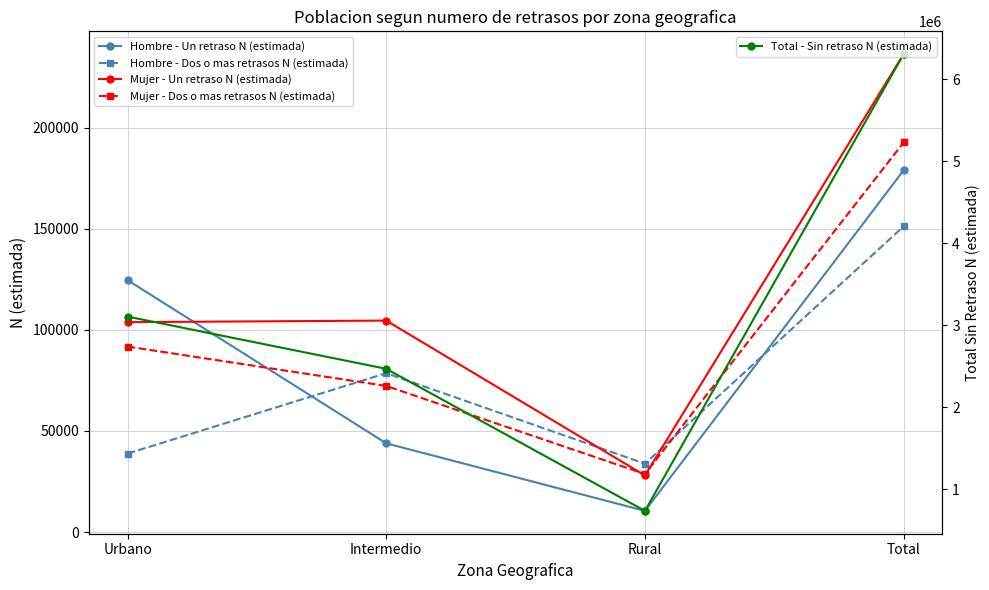

Rank the categories by Mujer - Un retraso N (estimada) value from lowest to highest.

Rural, Urbano, Intermedio, Total